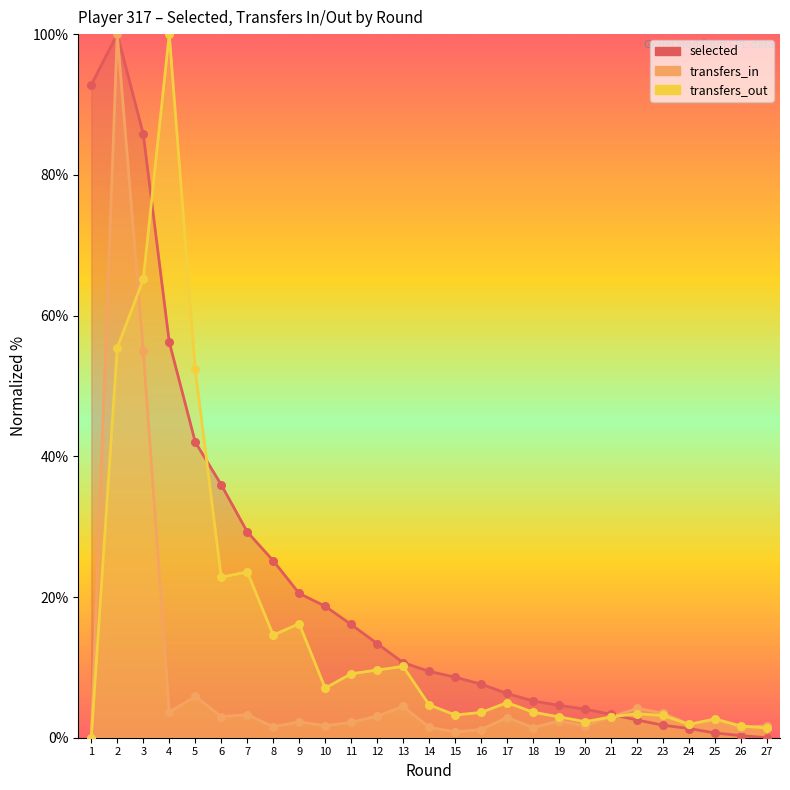

Which series reaches the minimum Y coordinate?

selected